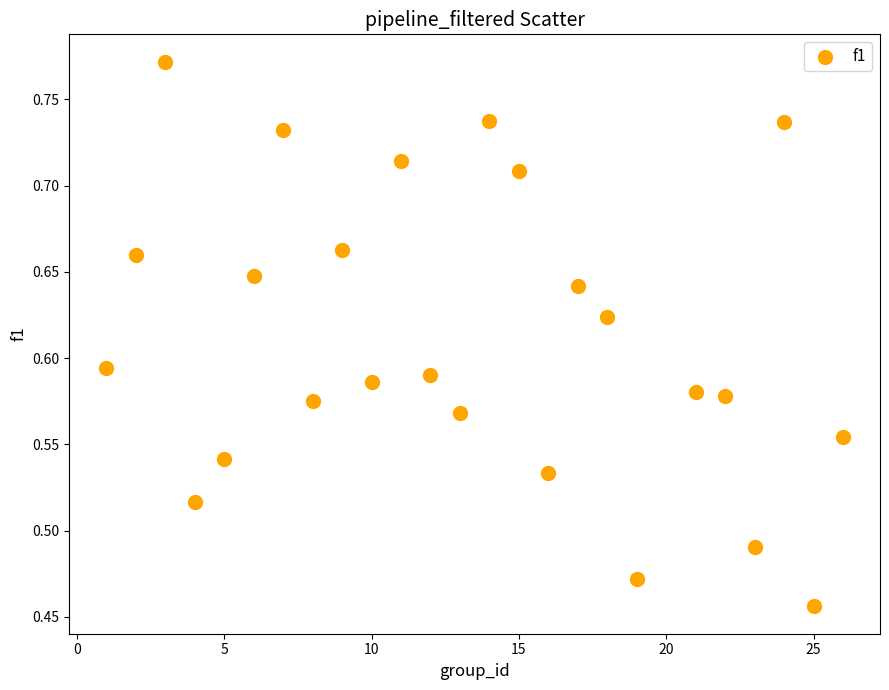

What is the range of Y values (max minus min)?

0.3